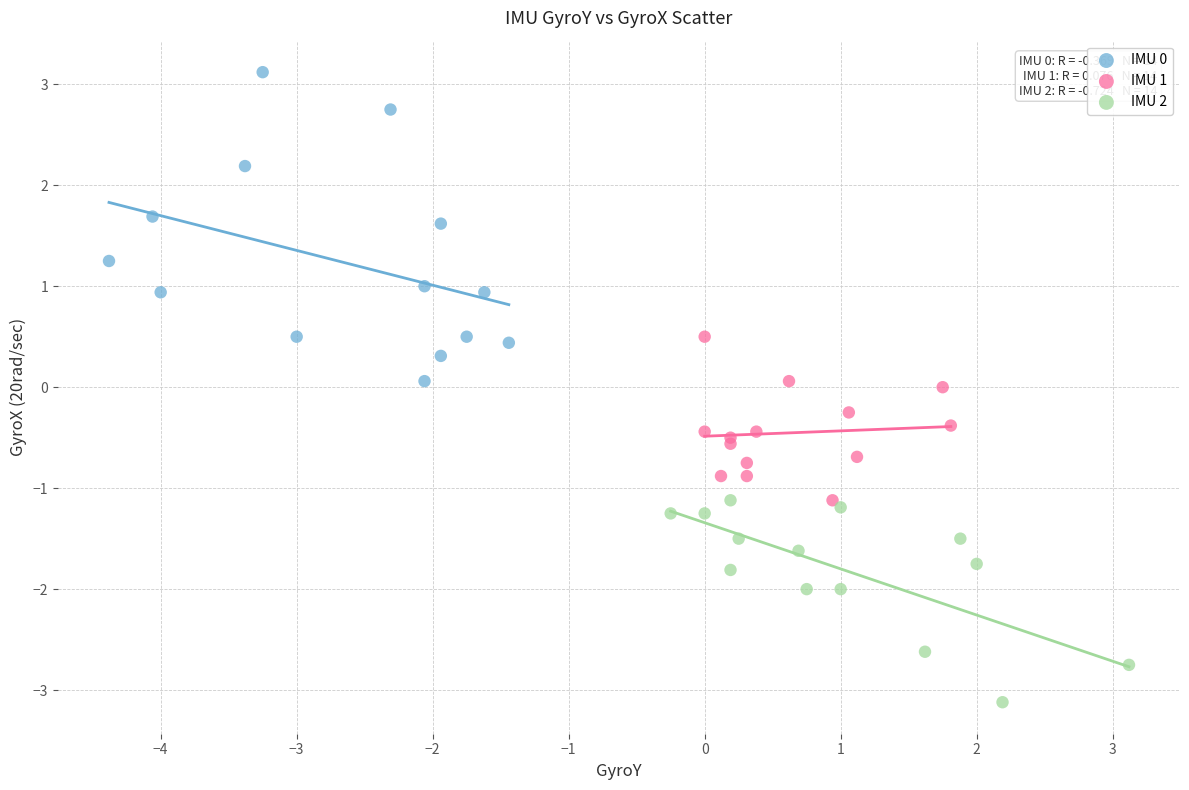

Which series contains the highest Y value?

IMU 0